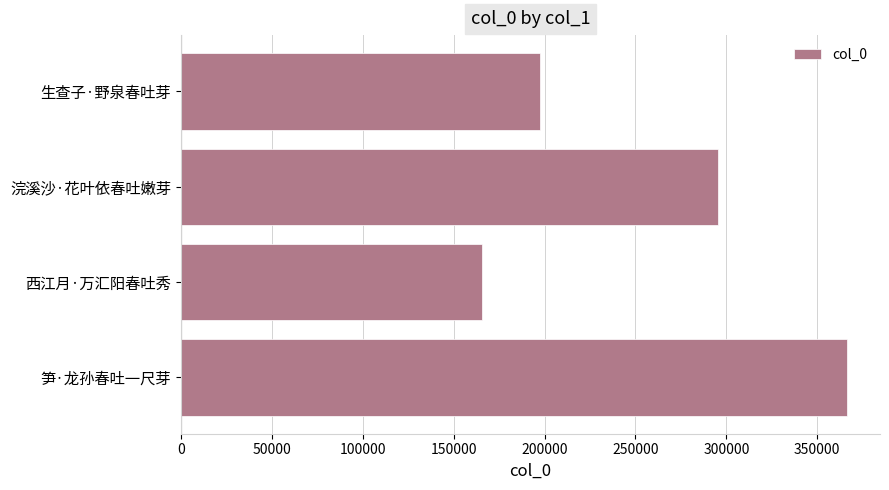

Does the chart contain stacked bars?

No